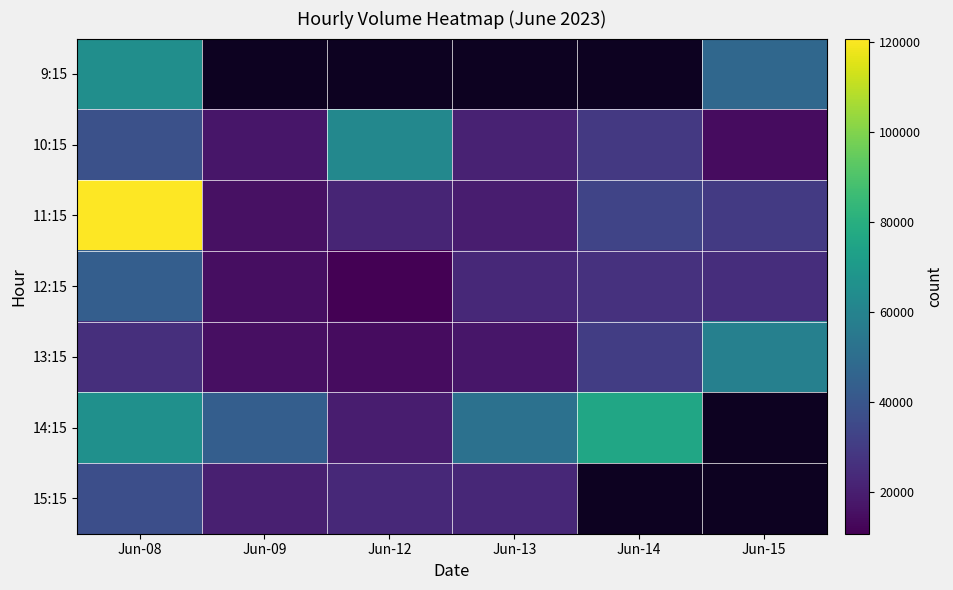

Reading left to right, extract all data points from this chart.

9:15: Jun-08=65205	Jun-09=0	Jun-12=0	Jun-13=0	Jun-14=0	Jun-15=47398
10:15: Jun-08=37866	Jun-09=17689	Jun-12=62269	Jun-13=21292	Jun-14=28875	Jun-15=14679
11:15: Jun-08=120656	Jun-09=15579	Jun-12=22333	Jun-13=19521	Jun-14=33466	Jun-15=29513
12:15: Jun-08=43857	Jun-09=14803	Jun-12=10827	Jun-13=23364	Jun-14=26620	Jun-15=25174
13:15: Jun-08=25707	Jun-09=15134	Jun-12=14339	Jun-13=17474	Jun-14=30694	Jun-15=58748
14:15: Jun-08=65891	Jun-09=43494	Jun-12=19740	Jun-13=52012	Jun-14=75702	Jun-15=0
15:15: Jun-08=37206	Jun-09=20296	Jun-12=23338	Jun-13=22929	Jun-14=0	Jun-15=0